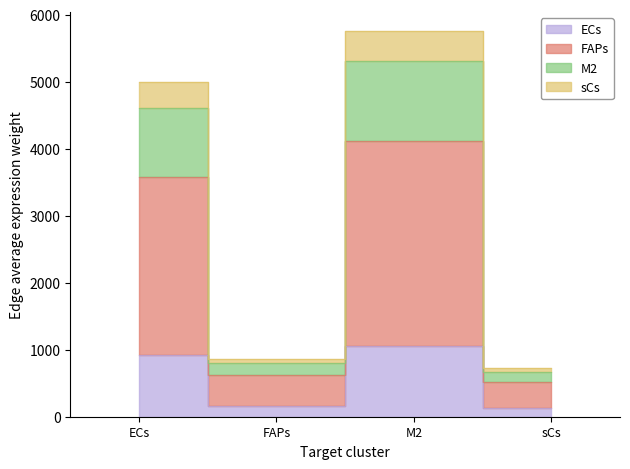

What is the label of the 2nd point from the right?

M2